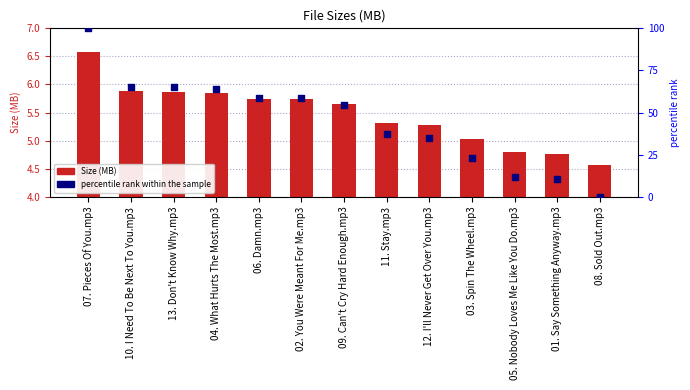

Is the value of percentile rank within the sample at 07. Pieces Of You.mp3 greater than the value of Size (MB) at 03. Spin The Wheel.mp3?

Yes